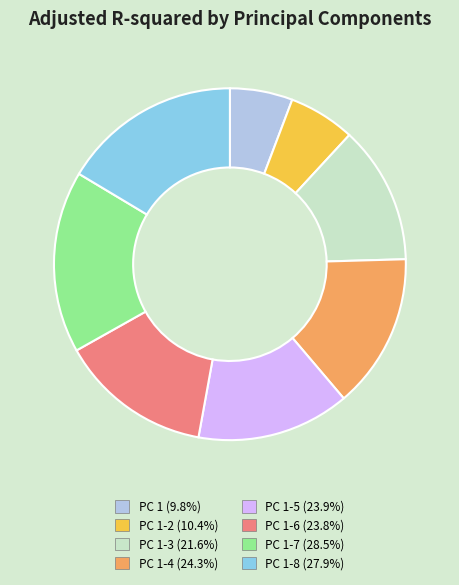

Do PC 1-5 (23.9%) and PC 1 (9.8%) together represent more than half of the pie?

No